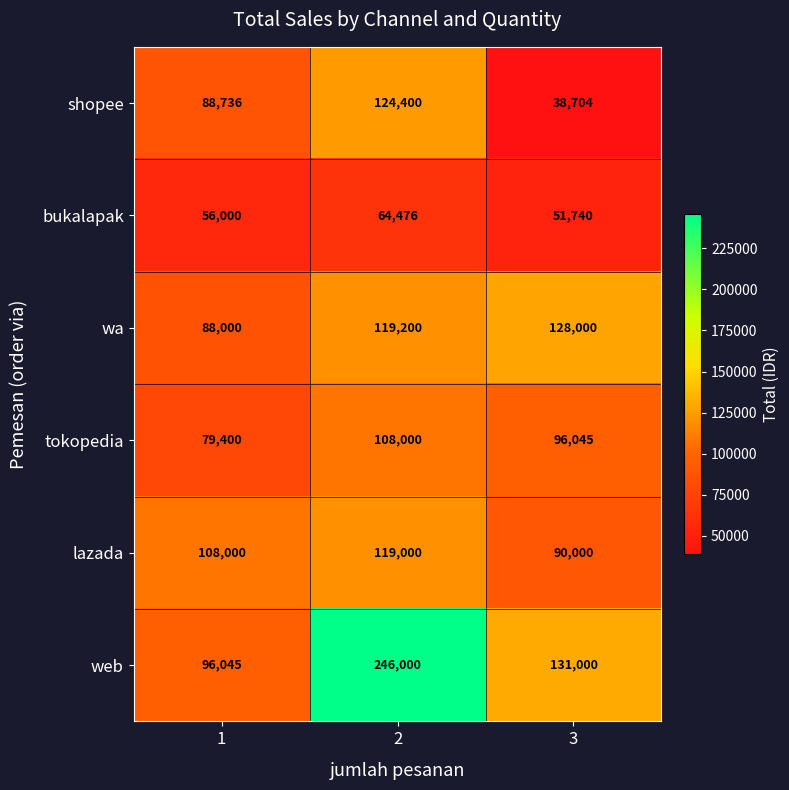

What is the difference between the highest and lowest values at 2?

181524